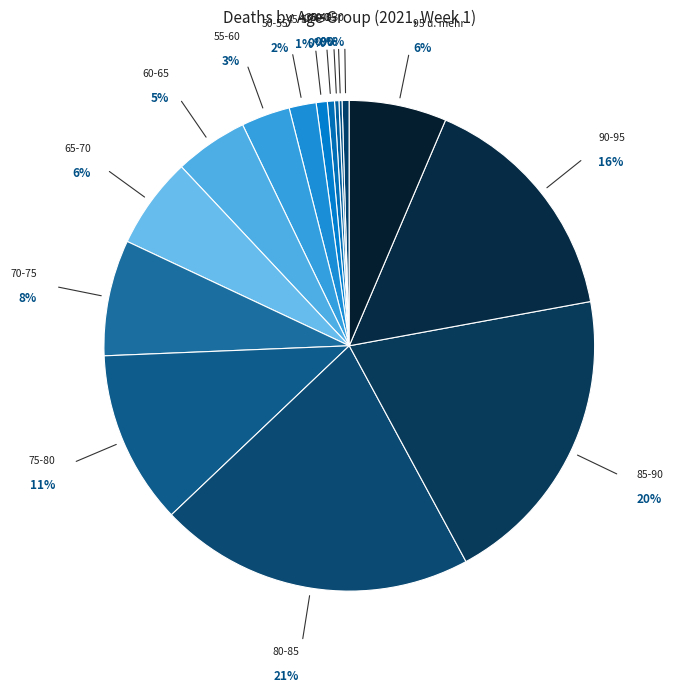

Does 35-40 represent more than half of the total?

No